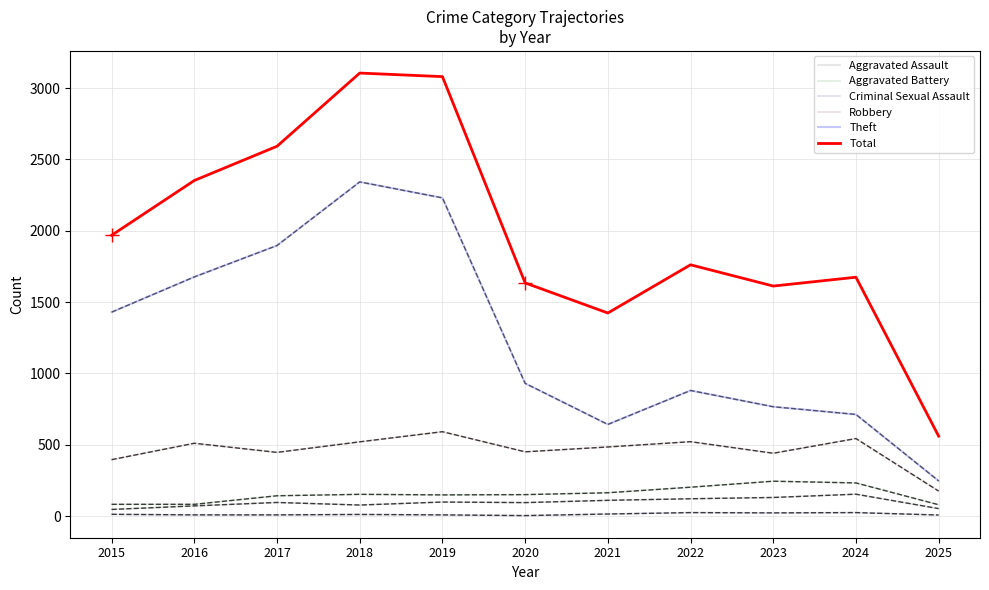

Count the number of data series in this chart.

6